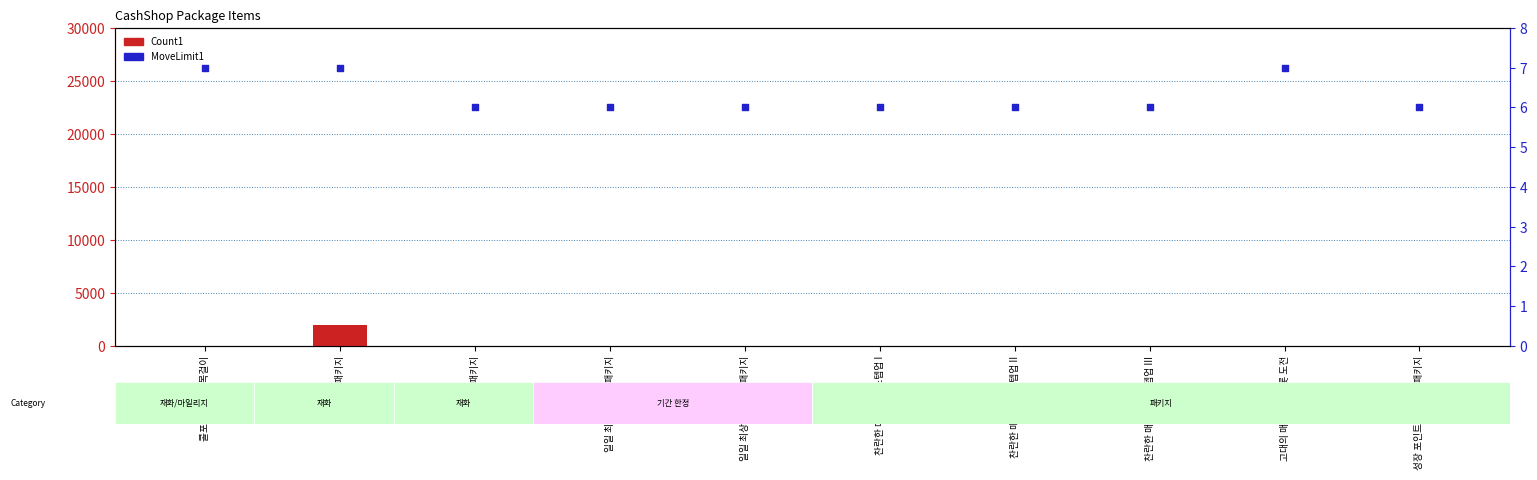

At which category is the sum across all series the highest?

화타포스 패키지